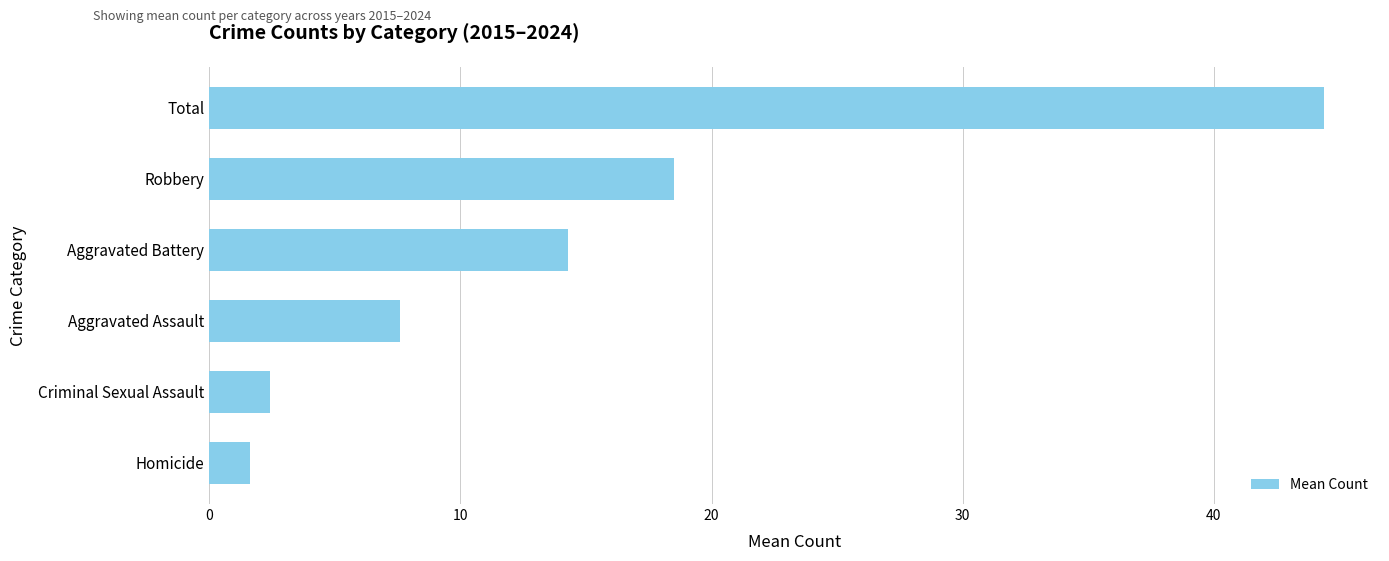

What is the difference between the values at Aggravated Battery and Total?

30.1